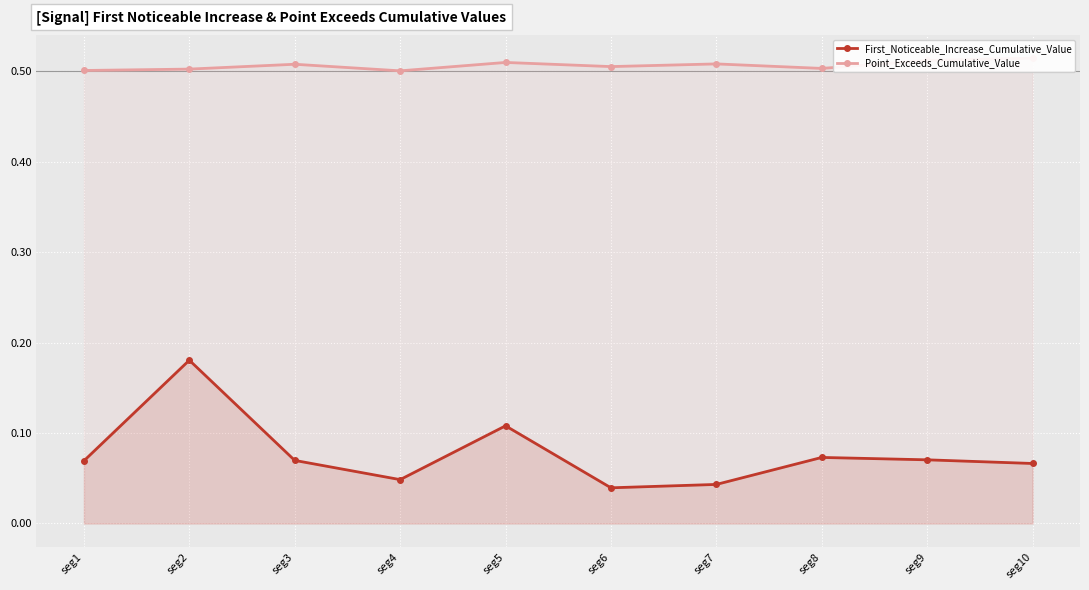

What is the total value across all series at seg10?

0.6